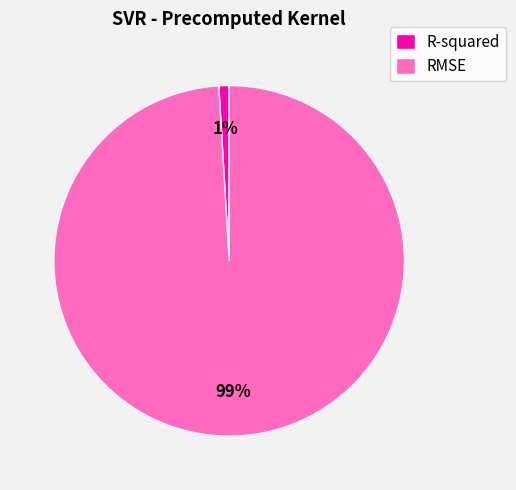

Is it true that RMSE is 85% of the pie?

False